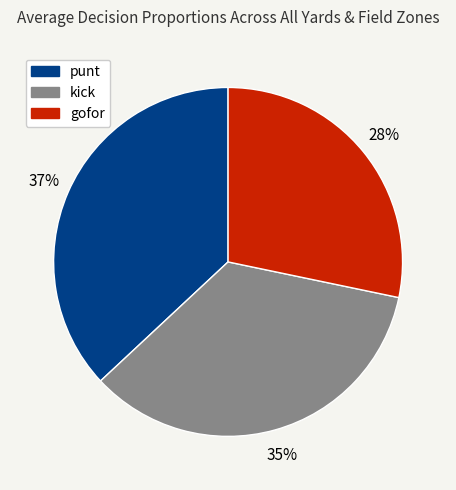

To the nearest percent, what is the average slice percentage?

33%